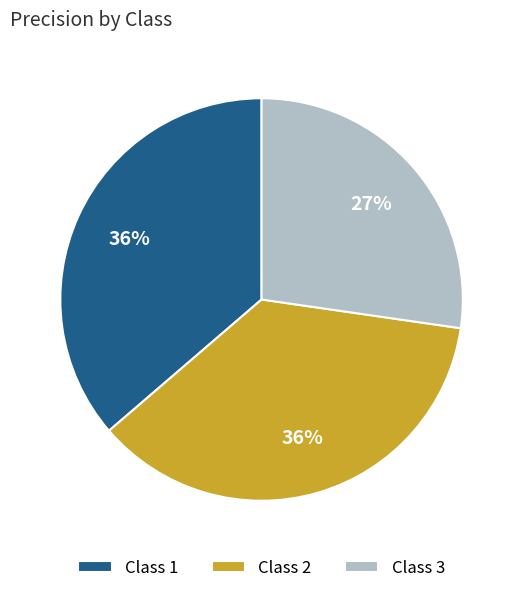

Which has a higher value, Class 2 or Class 3?

Class 2